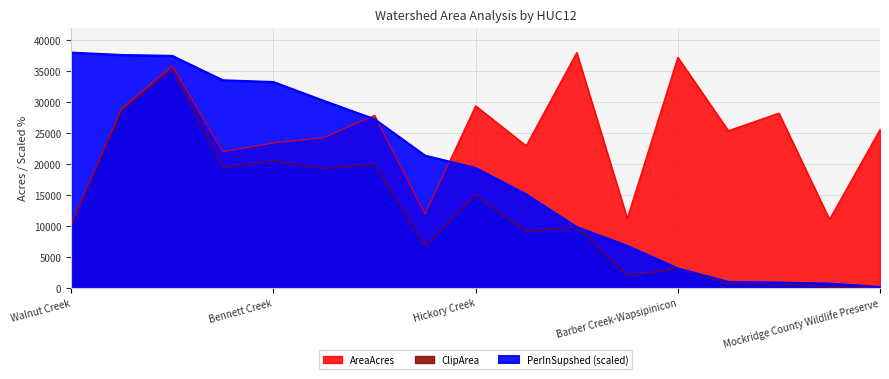

Reading right to left, transcribe all the data shown in this chart.

AreaAcres: 25613.4	11116.8	28249.1	25411.7	37254.0	11278.7	38020.8	22980.6	29423.3	11995.6	27884.4	24272.1	23417.0	22009.5	35846.2	28979.3	10212.6
ClipArea: 117.3	214.8	667.9	675.1	3117.2	2023.4	9854.4	9151.7	15008.4	6748.3	20005.4	19294.7	20493.4	19422.6	35351.1	28686.8	10212.6
PerInSupshed: 174.8	733.4	896.8	1010.8	3180.6	6817.2	9849.6	15131.6	19383.8	21378.8	27261.2	30206.2	33257.6	33535.0	37475.6	37616.2	38000.0